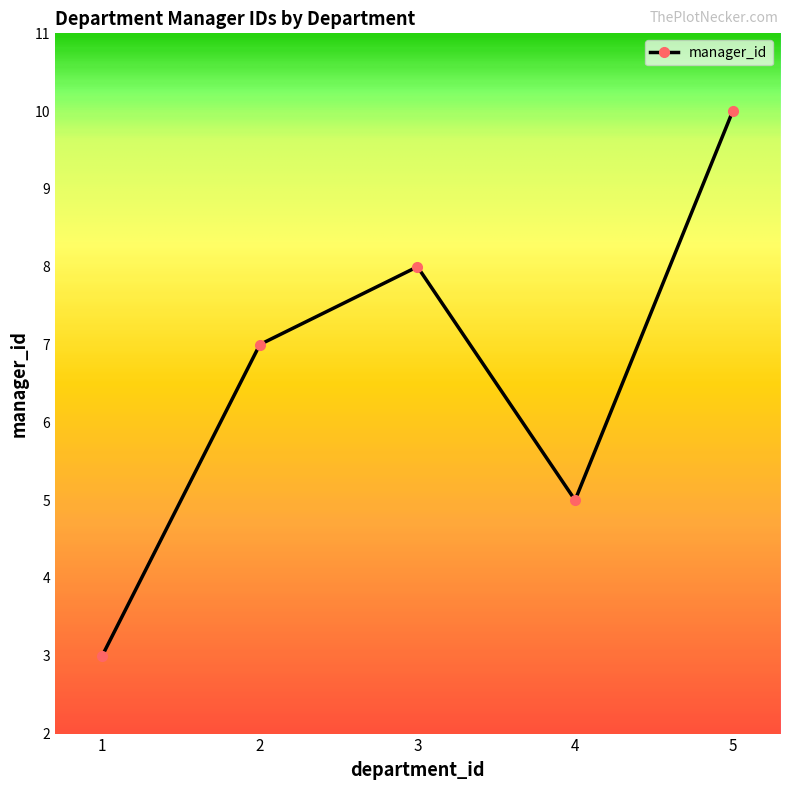

Does the chart display data point markers on the line(s)?

Yes